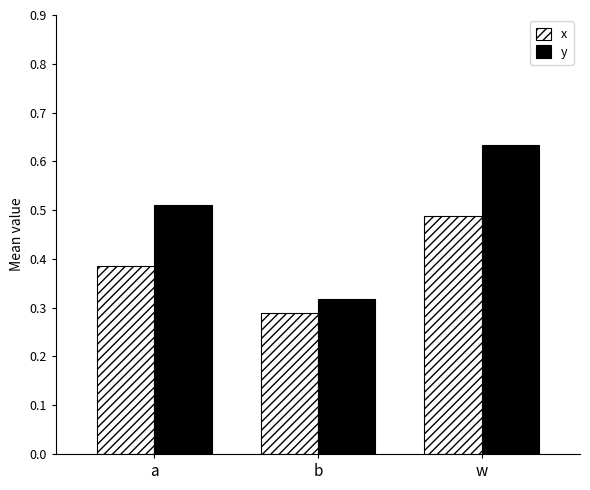

What are all the series names shown in the legend?

x, y